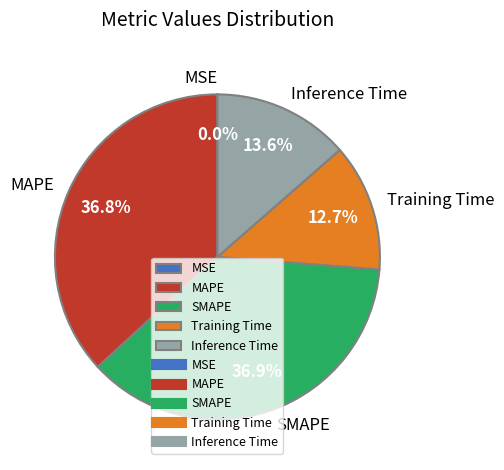

What portion of the pie excludes Inference Time?

86.4%